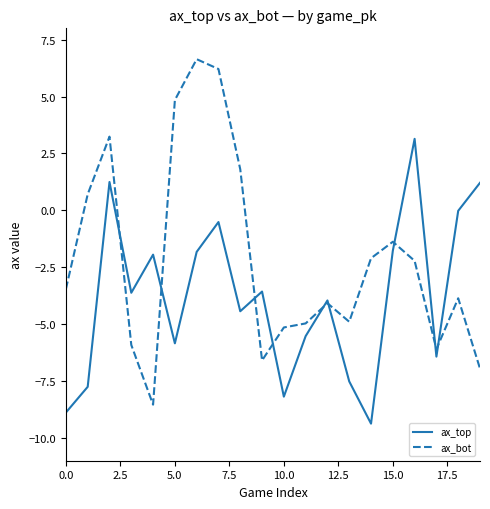

What is the lowest value of the ax_bot series?

-8.5